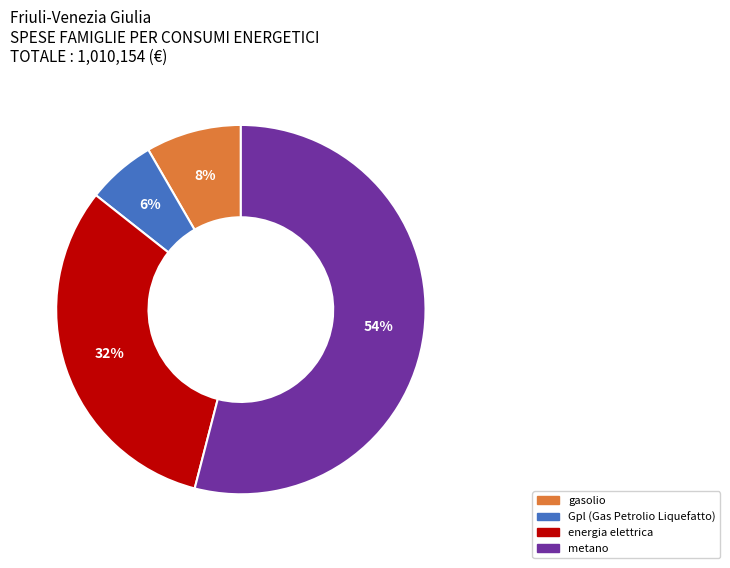

What is the ratio of the value at metano to the value at Gpl (Gas Petrolio Liquefatto)?

9.0